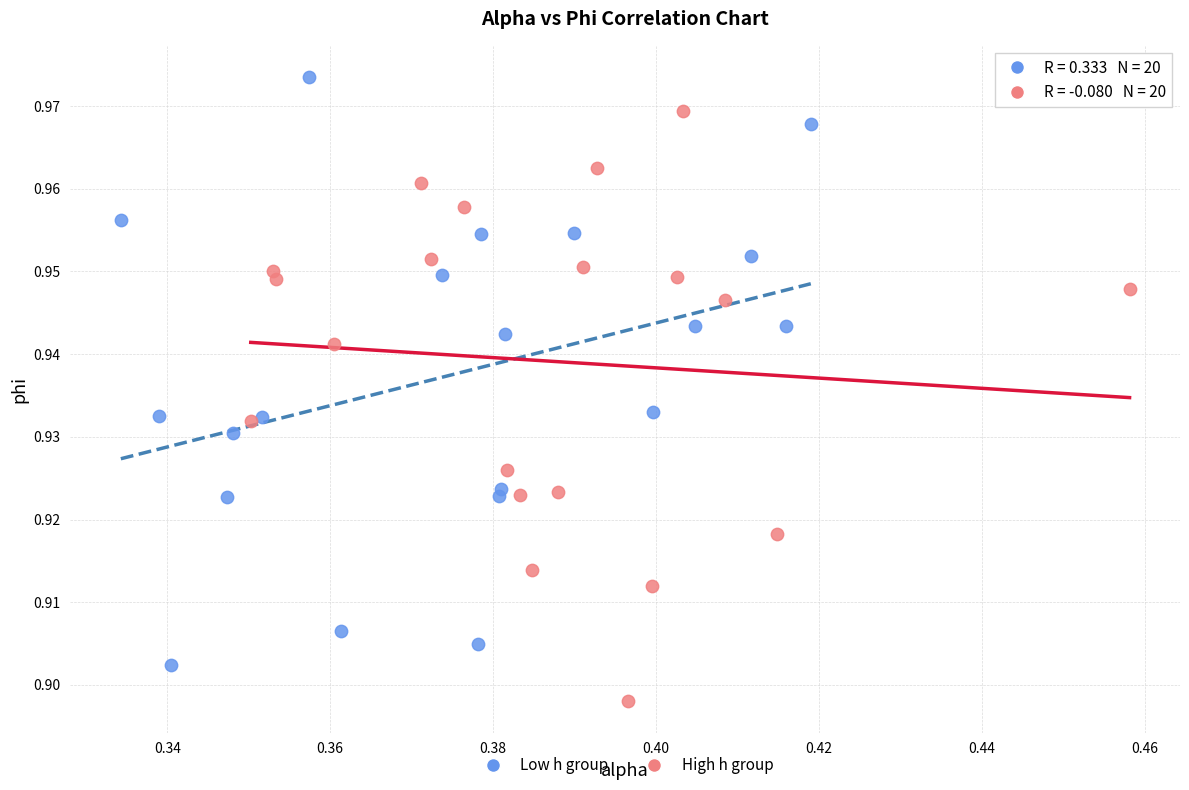

Which series contains the highest Y value?

Low h group